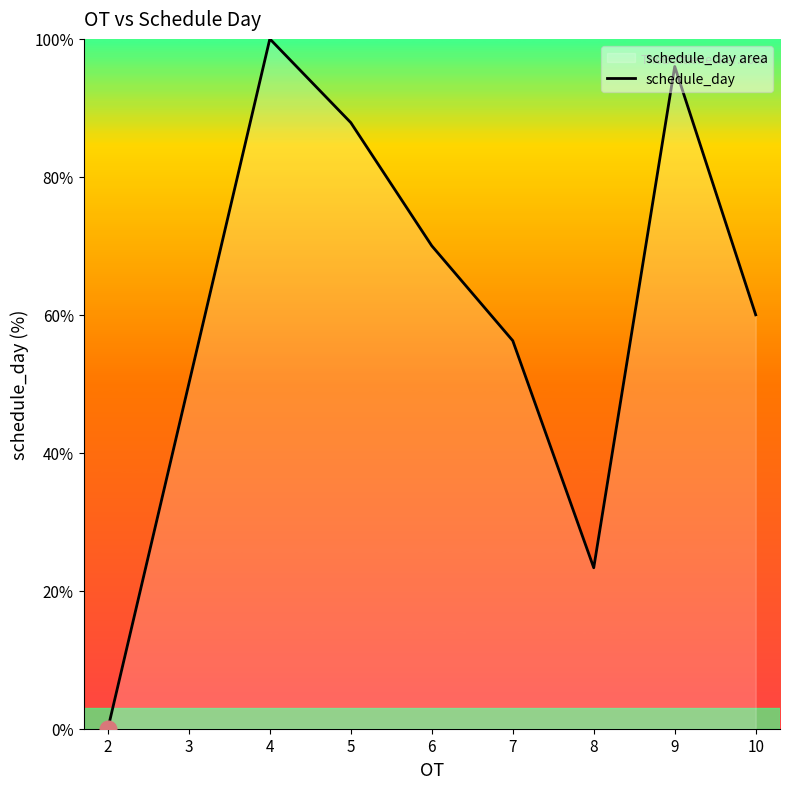

What is the change in value from 5 to 6?

-17.9